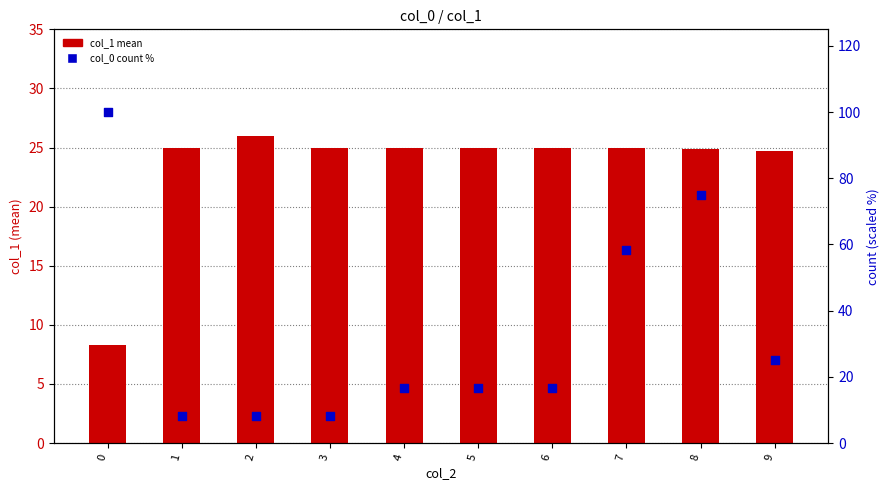

Which series has the largest Y range (max minus min)?

col_0 count (scaled %)